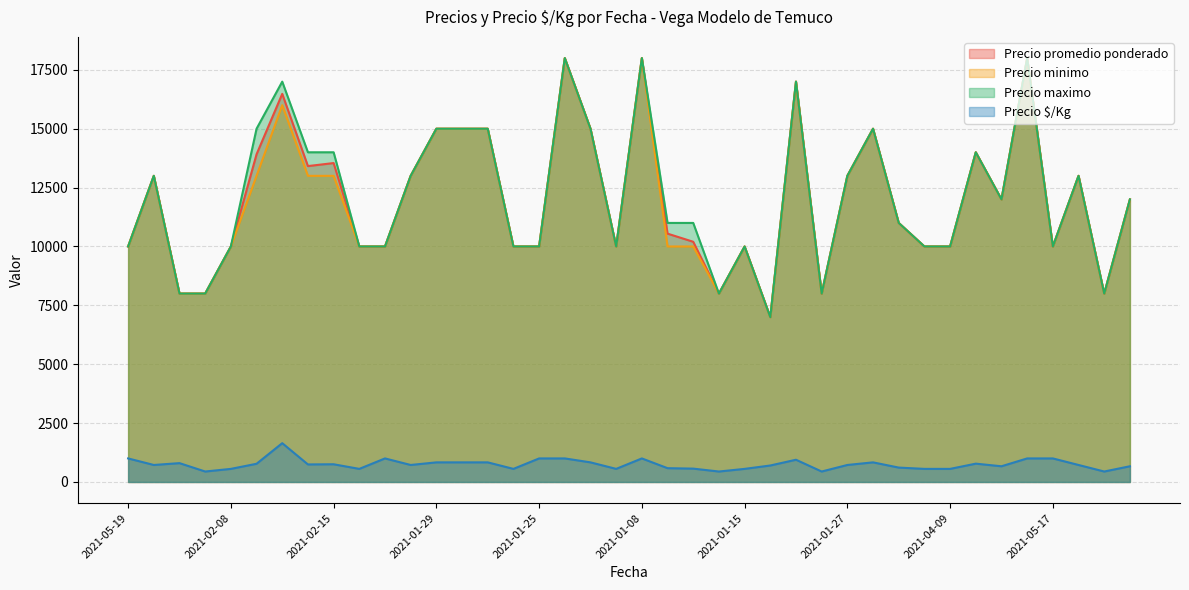

Reading right to left, what are all the values shown in this chart?

Precio promedio ponderado: 12000	8000	13000	10000	18000	12000	14000	10000	10000	11000	15000	13000	8000	17000	7000	10000	8000	10200	10545	18000	10000	15000	18000	10000	10000	15000	15000	15000	13000	10000	10000	13542	13414	16481	13914	10000	8000	8000	13000	10000
Precio minimo: 12000	8000	13000	10000	18000	12000	14000	10000	10000	11000	15000	13000	8000	17000	7000	10000	8000	10000	10000	18000	10000	15000	18000	10000	10000	15000	15000	15000	13000	10000	10000	13000	13000	16000	13000	10000	8000	8000	13000	10000
Precio maximo: 12000	8000	13000	10000	18000	12000	14000	10000	10000	11000	15000	13000	8000	17000	7000	10000	8000	11000	11000	18000	10000	15000	18000	10000	10000	15000	15000	15000	13000	10000	10000	14000	14000	17000	15000	10000	8000	8000	13000	10000
Precio $/Kg: 667	444	722	1000	1000	667	778	556	556	611	833	722	444	944	700	556	444	567	586	1000	556	833	1000	1000	556	833	833	833	722	1000	556	752	745	1648	773	556	444	800	722	1000